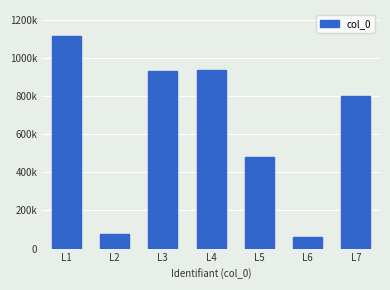

The value at L6 is 60236. True or false?

True